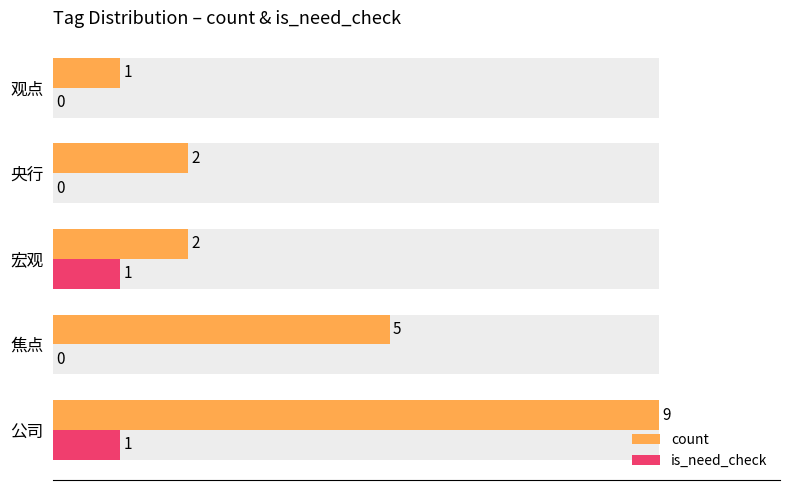

What is the sum of all count values?

19